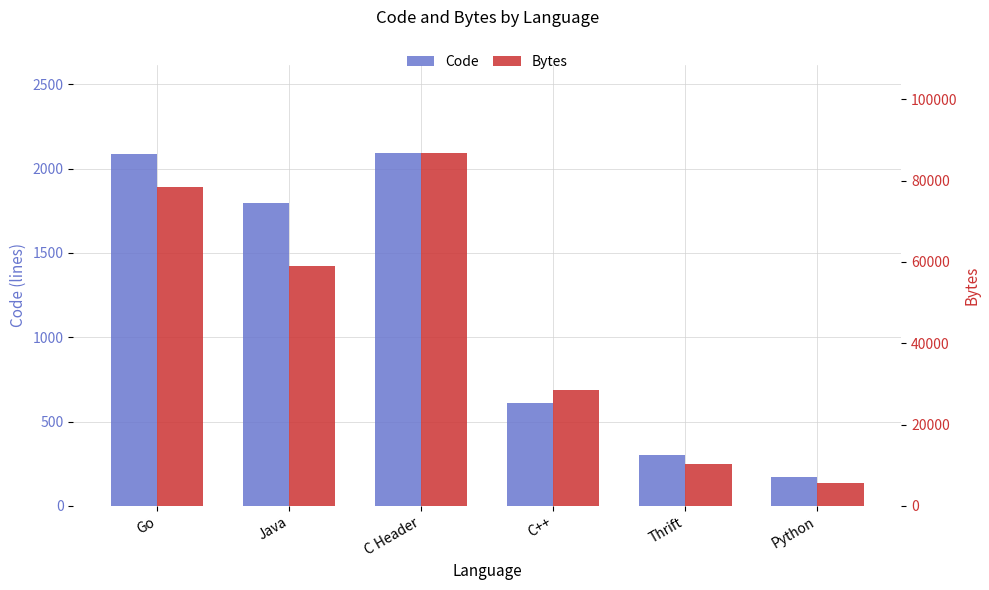

List the series in order of their peak value, lowest first.

Code, Bytes